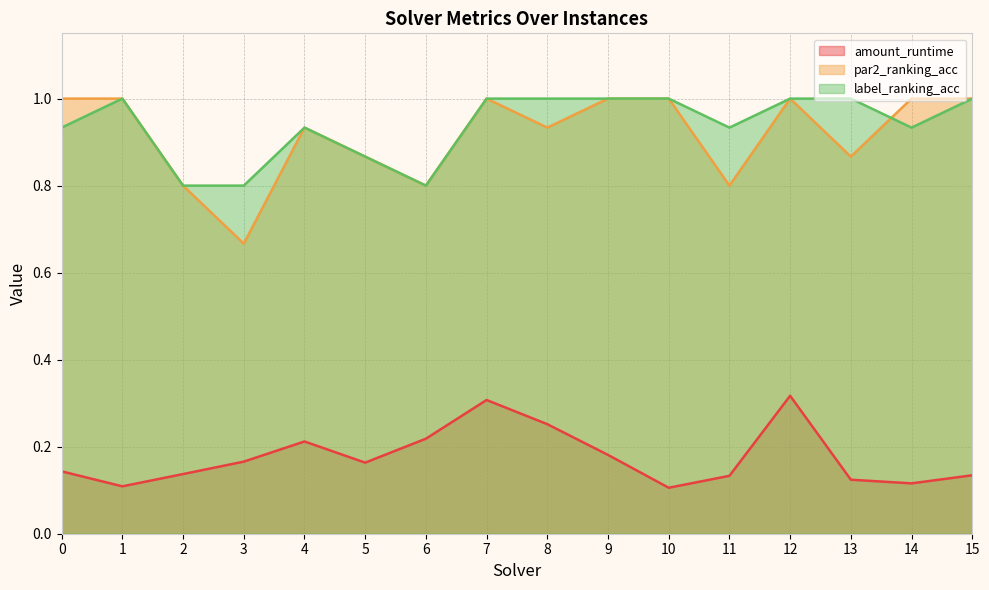

Rank the series at 13 from highest to lowest value.

label_ranking_acc, par2_ranking_acc, amount_runtime